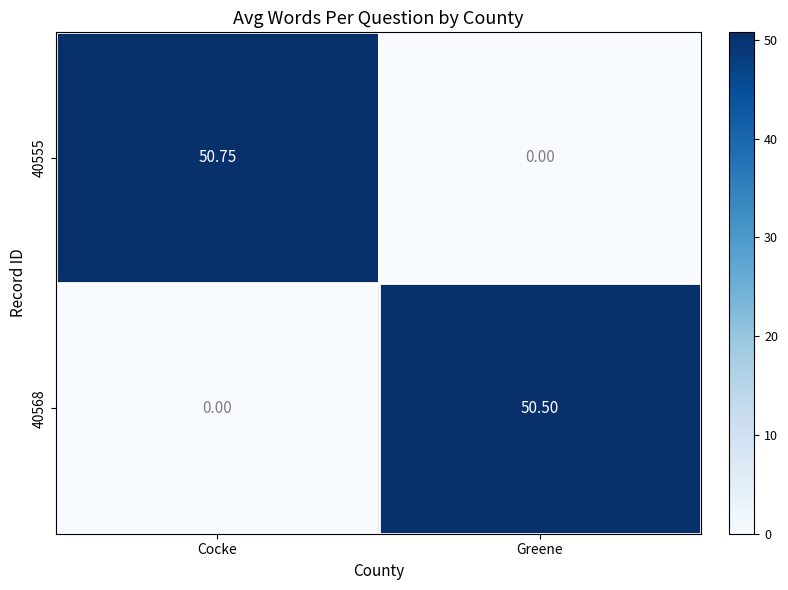

Rank the series at Cocke from lowest to highest value.

40568, 40555